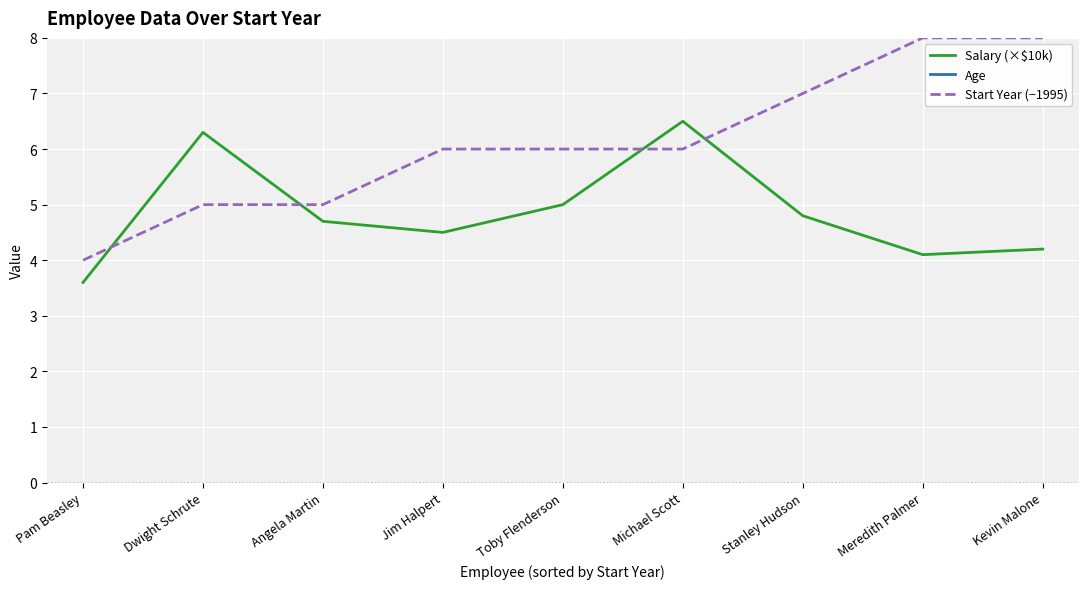

The value of Start Year (−1995) at Toby Flenderson is 2.2. True or false?

False